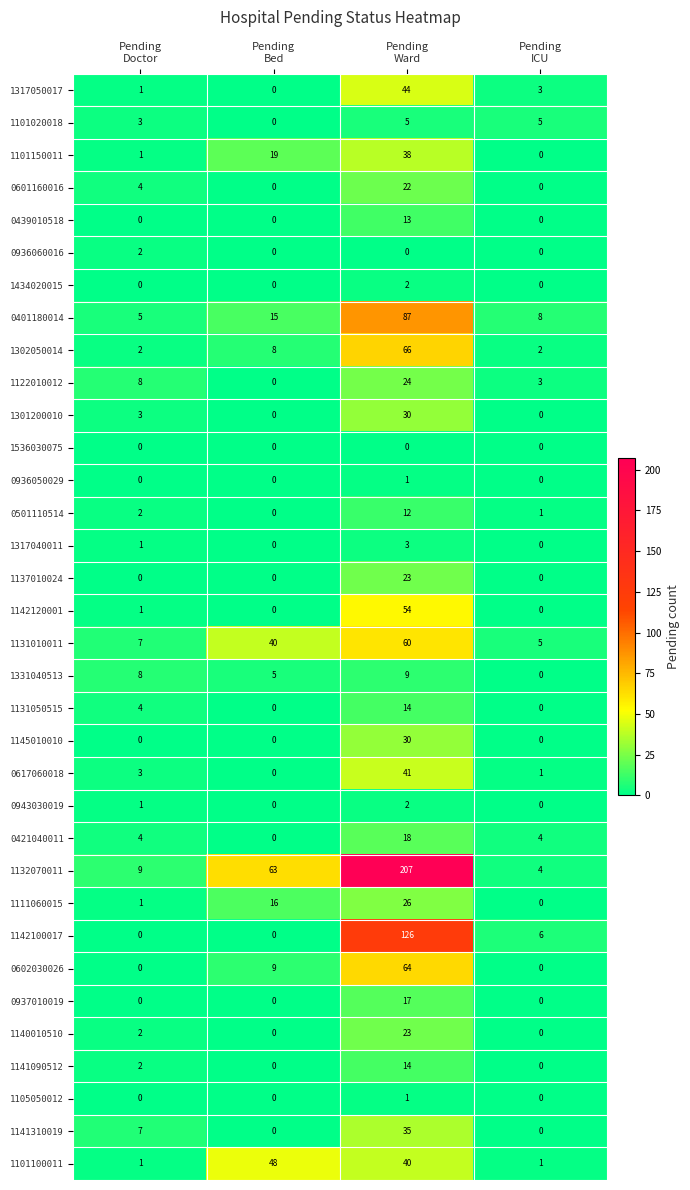

Which label corresponds to the largest value in the chart?

Pending
Ward